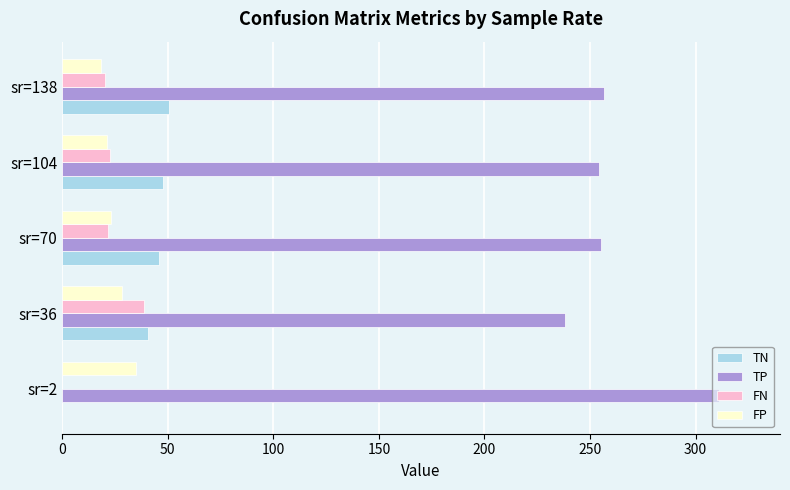

What is the maximum value shown in the chart?

311.0